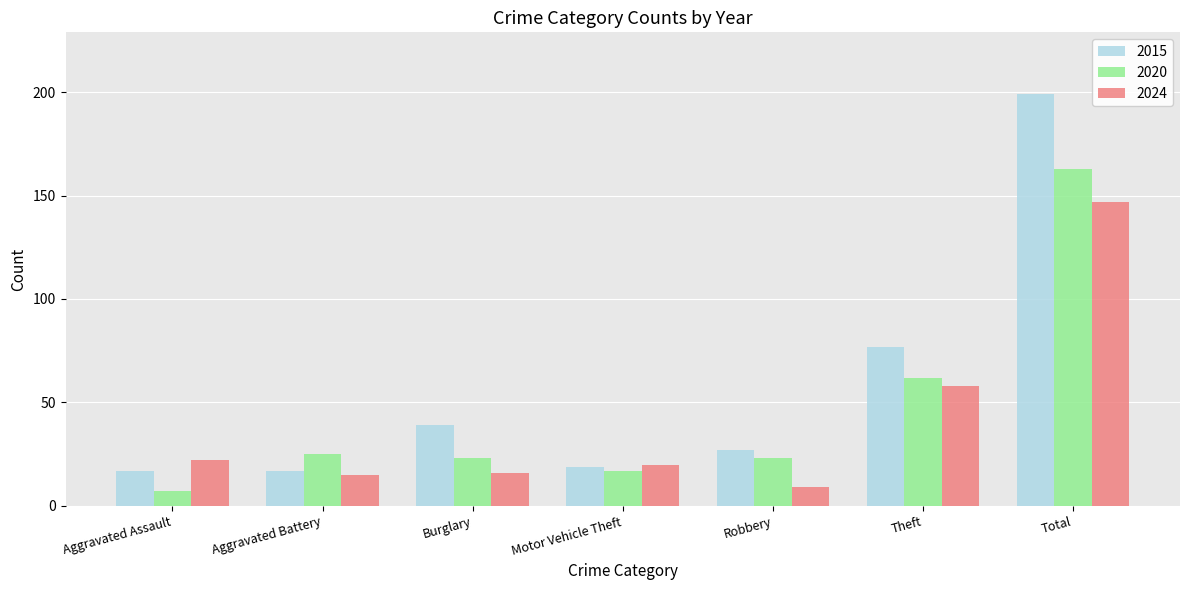

What is the difference between the 2015 values at Total and Robbery?

172